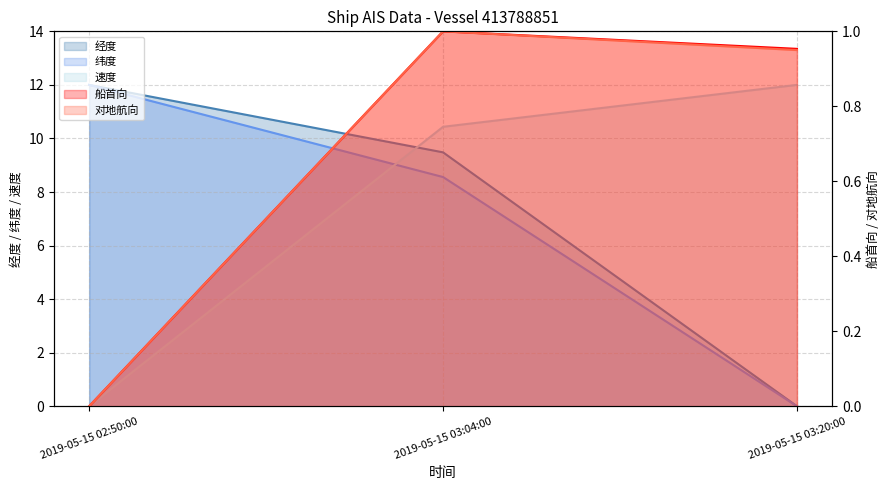

Where is 经度 nearest to the value 6?

2019-05-15 03:04:00